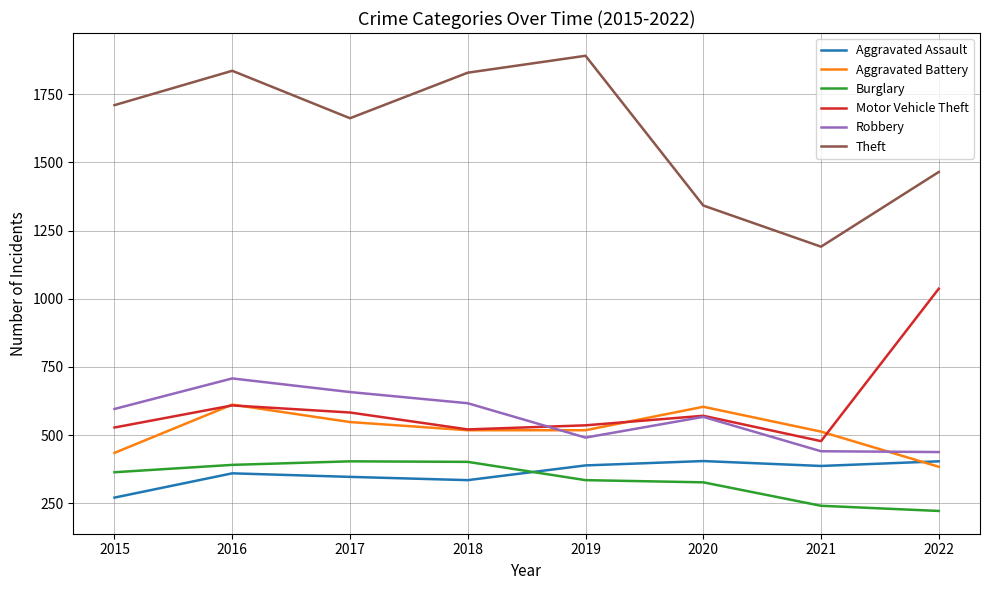

At which category does the chart reach its peak across all series?

2019